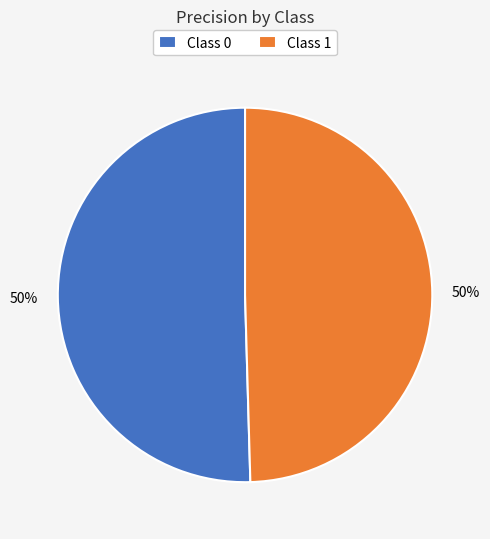

To the nearest percent, what portion does Class 0 represent?

50%